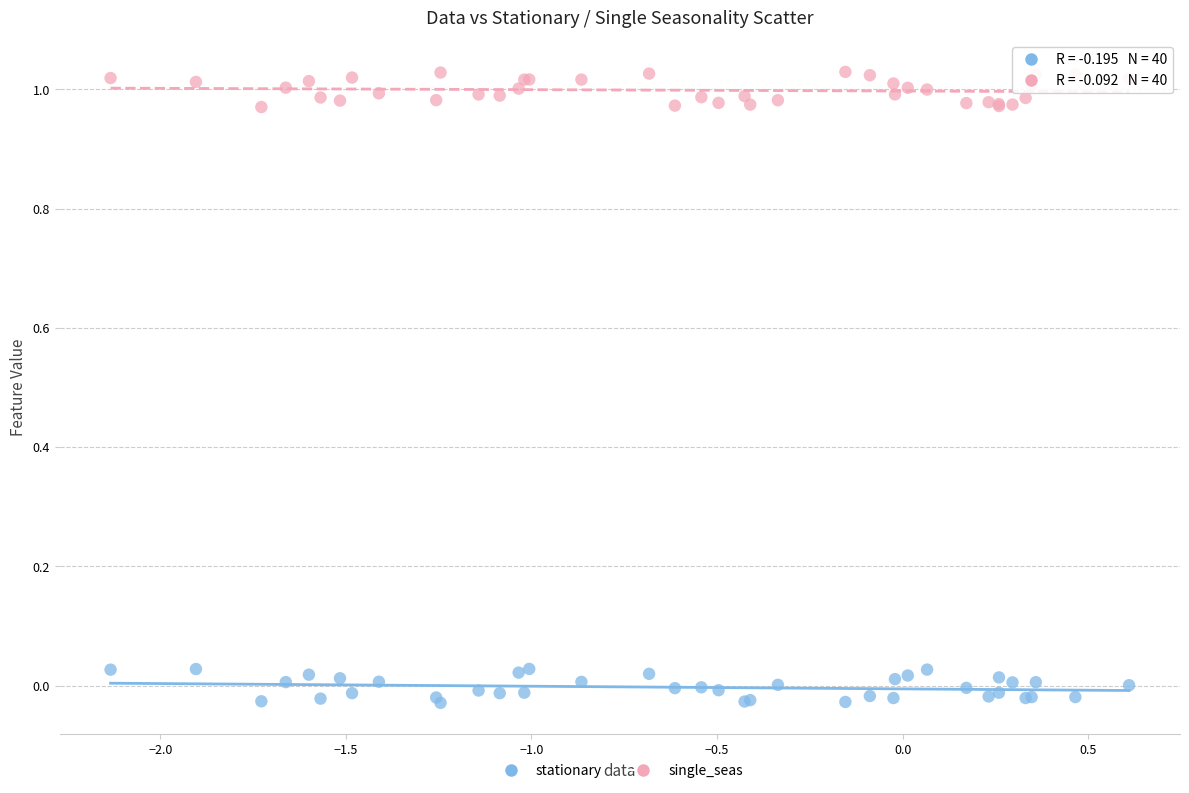

Which series reaches the maximum Y coordinate?

single_seas